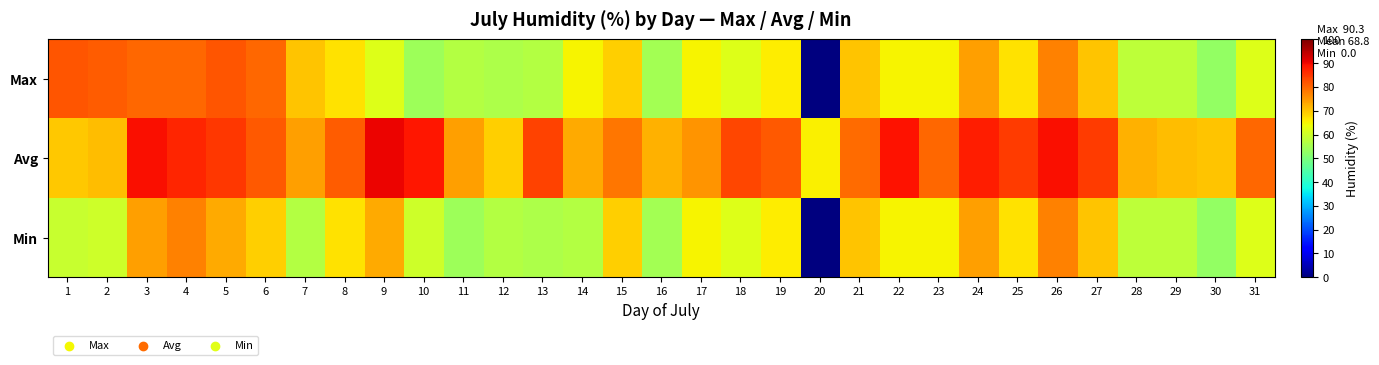

Reading right to left, transcribe all the data shown in this chart.

Max: 31=62.0	30=53.0	29=58.0	28=58.0	27=70.0	26=77.0	25=67.0	24=74.0	23=65.0	22=65.0	21=70.0	20=0.0	19=66.0	18=62.0	17=65.0	16=55.0	15=69.0	14=65.0	13=57.0	12=56.0	11=57.0	10=54.0	9=62.0	8=67.0	7=70.0	6=80.0	5=82.0	4=80.0	3=80.0	2=81.0	1=82.0
Avg: 31=79.7	30=70.0	29=70.9	28=71.9	27=84.4	26=89.3	25=84.5	24=87.8	23=79.8	22=89.0	21=79.5	20=65.5	19=81.4	18=83.4	17=75.1	16=72.1	15=78.5	14=72.8	13=83.6	12=69.1	11=74.0	10=88.3	9=90.3	8=80.9	7=74.0	6=81.3	5=85.0	4=87.1	3=89.3	2=70.8	1=69.6
Min: 31=62.0	30=53.0	29=58.0	28=58.0	27=70.0	26=77.0	25=67.0	24=74.0	23=65.0	22=65.0	21=70.0	20=0.0	19=66.0	18=62.0	17=65.0	16=55.0	15=69.0	14=57.0	13=56.0	12=57.0	11=54.0	10=60.0	9=73.0	8=67.0	7=57.0	6=69.0	5=73.0	4=77.0	3=74.0	2=60.0	1=59.0